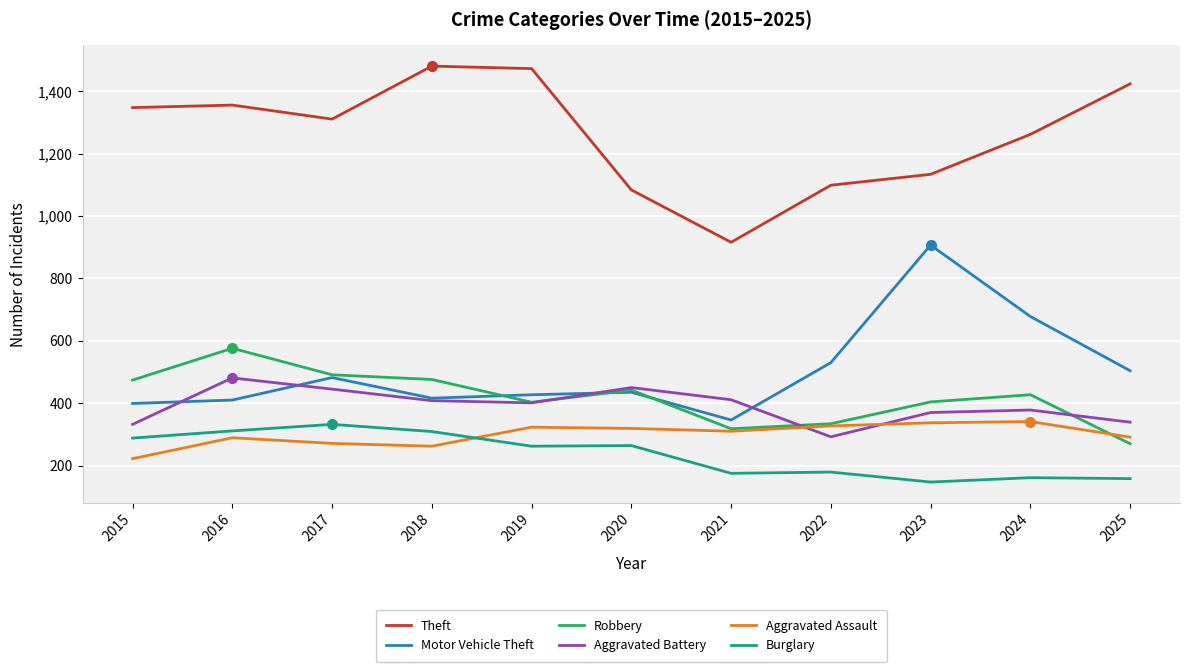

What is the sum of the Aggravated Assault values at 2024 and 2021?

651